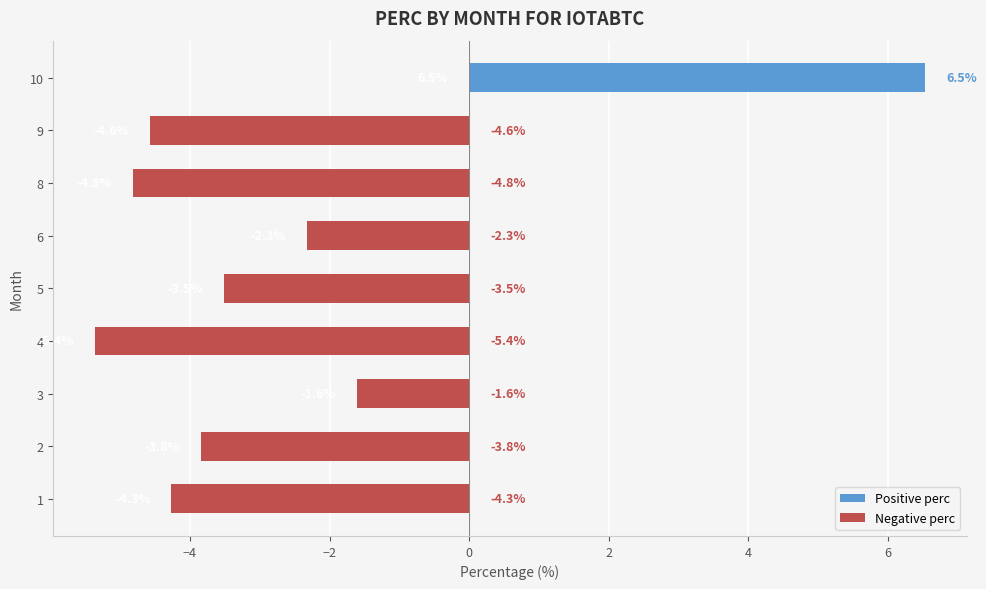

How many negative values are there?

8